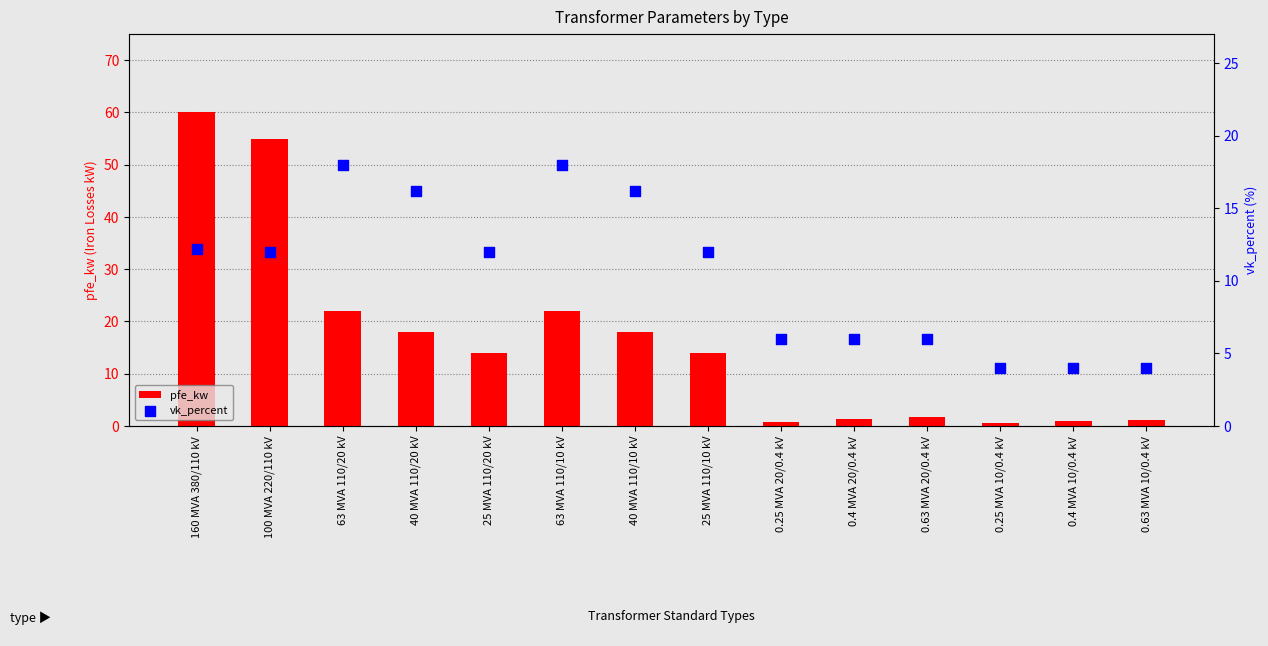

What is the total value across all series at 0.4 MVA 20/0.4 kV?

7.3